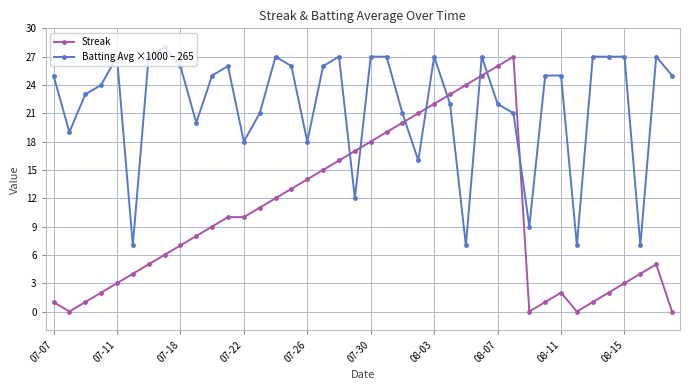

Rank the series by their average value, from highest to lowest.

Batting Avg ×1000 – 265, Streak